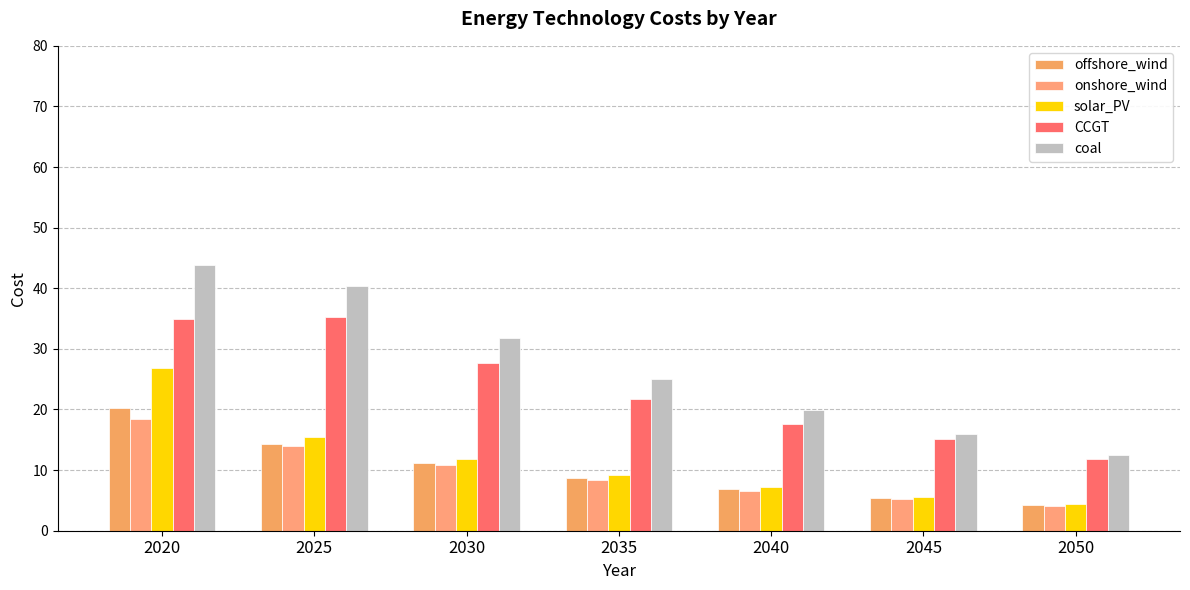

What is the minimum value shown in the chart?

4.0